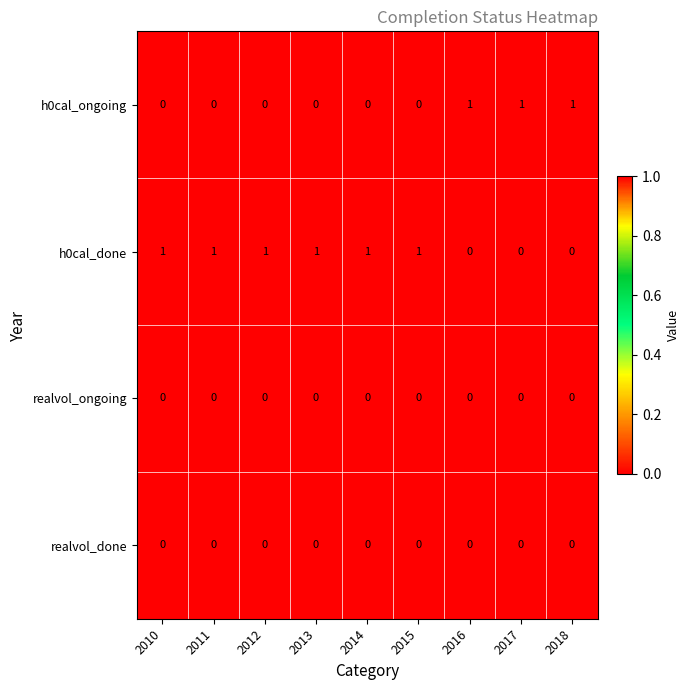

How many data points in h0cal_ongoing are above 0?

3